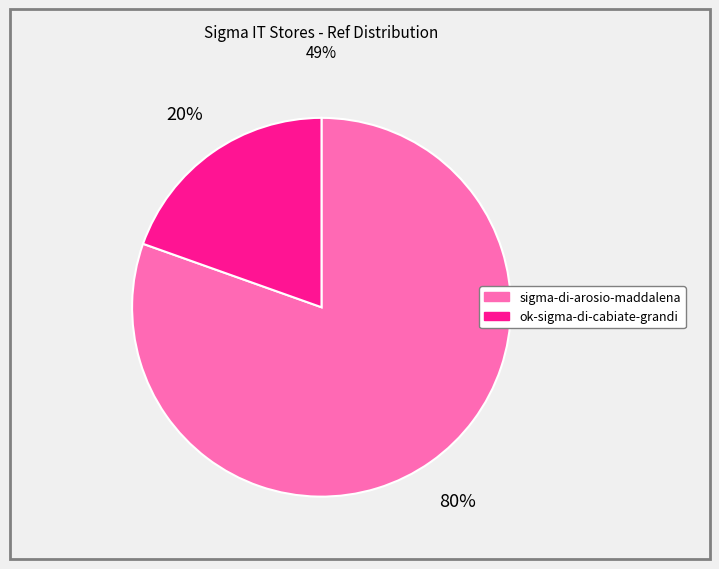

To the nearest percent, what percentage of the pie is sigma-di-arosio-maddalena?

80%